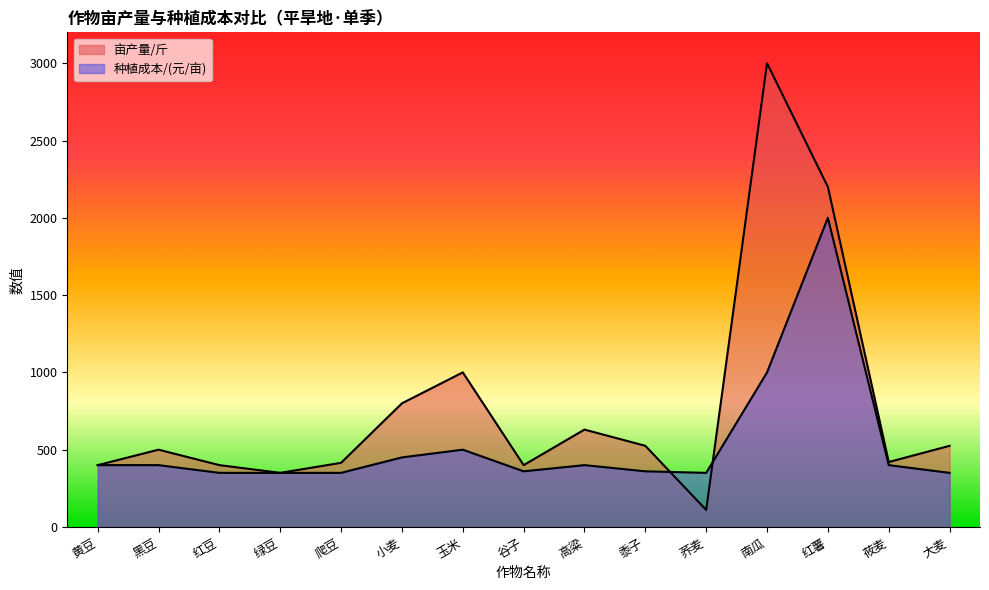

The 种植成本/(元/亩) series shows 350 at 绿豆. True or false?

True